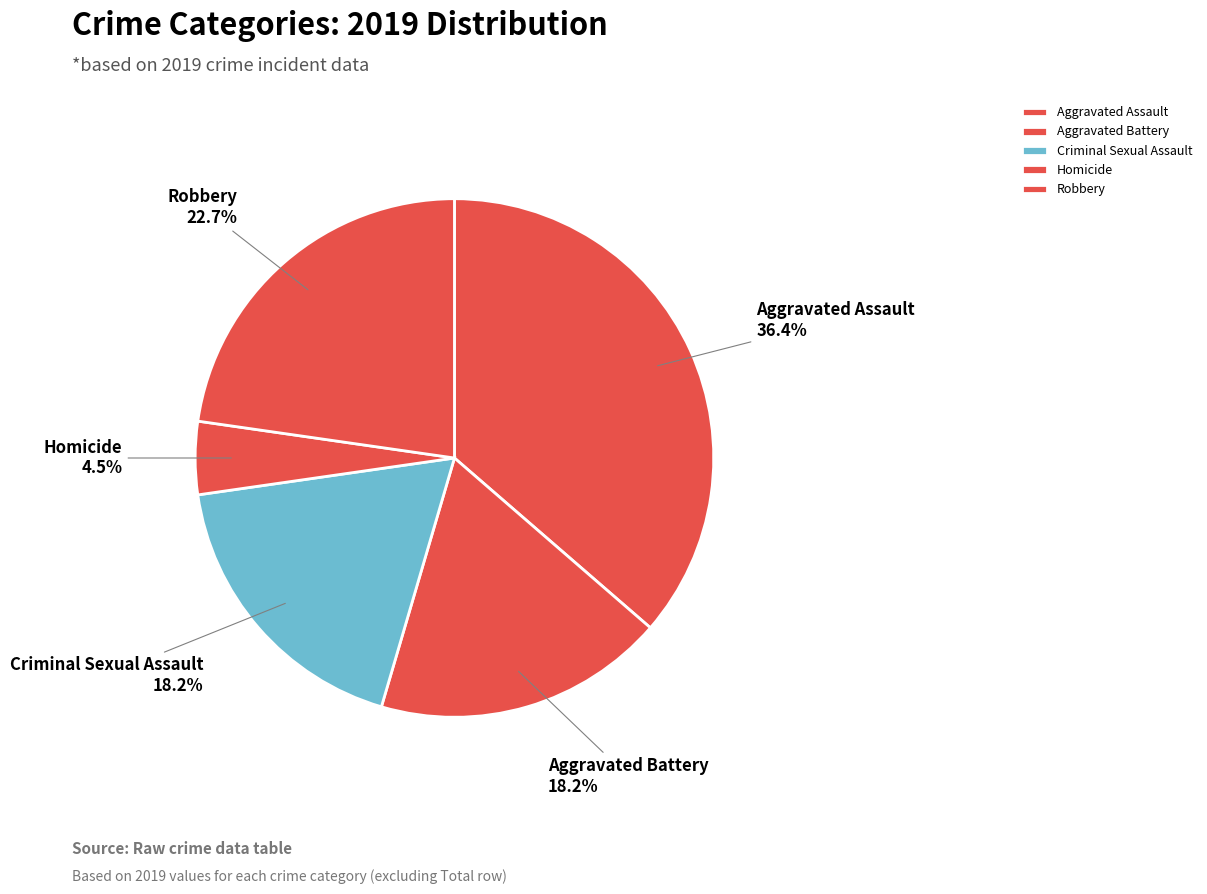

What is the smallest slice in the pie chart?

Homicide